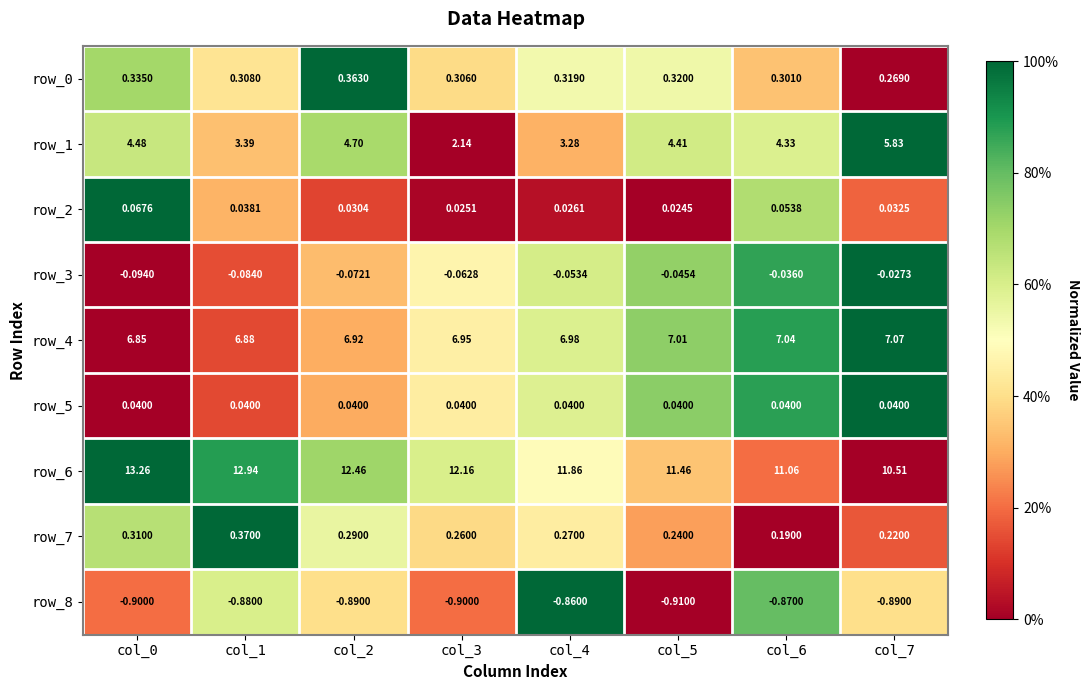

What is the total value across all series at col_1?

23.0